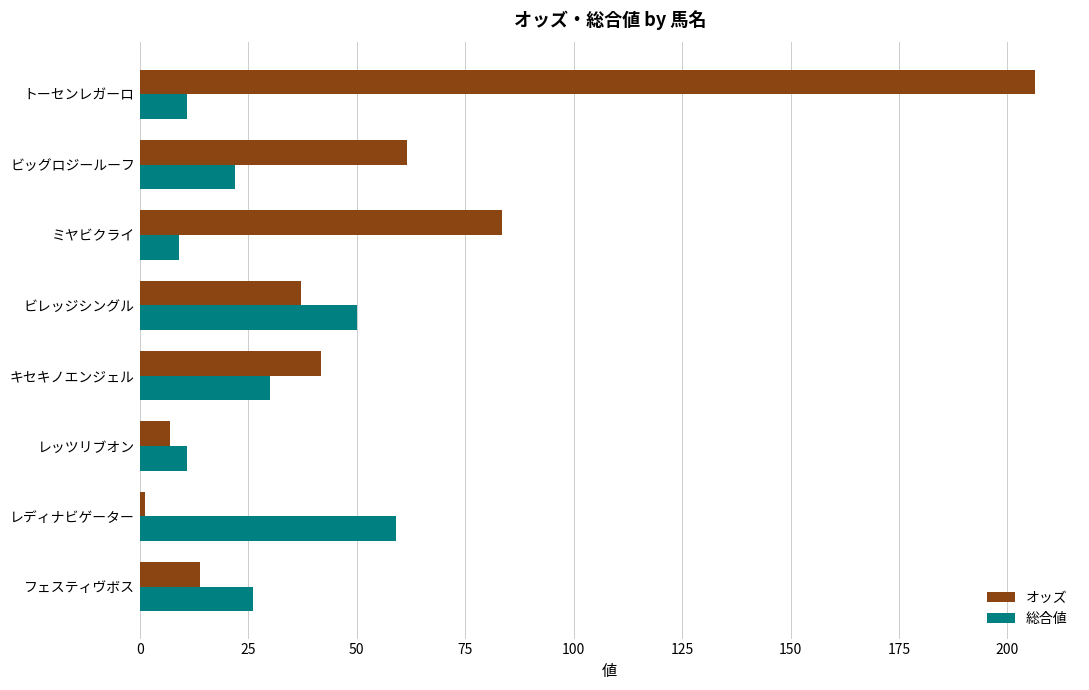

What is the maximum value for オッズ?

206.4